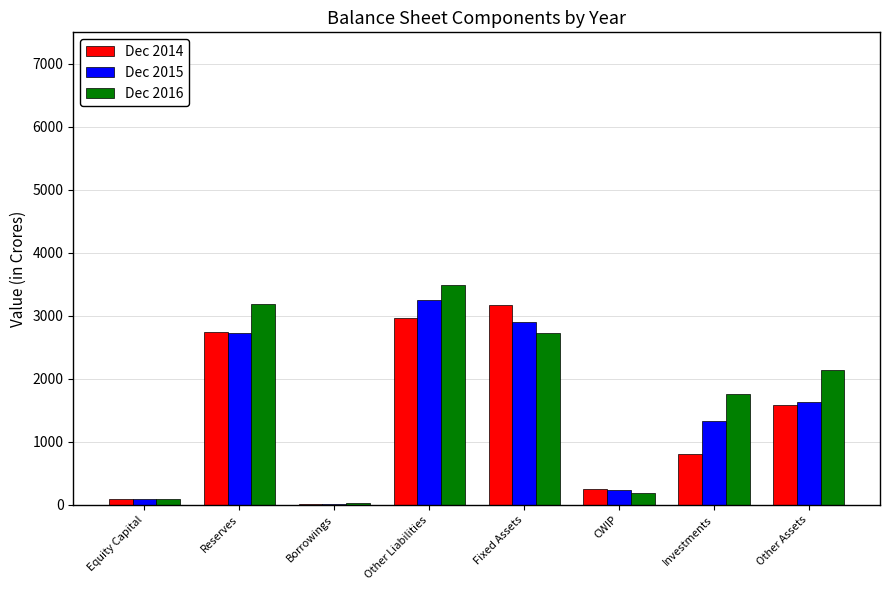

Is it true that Dec 2015 equals 1899 at Reserves?

False